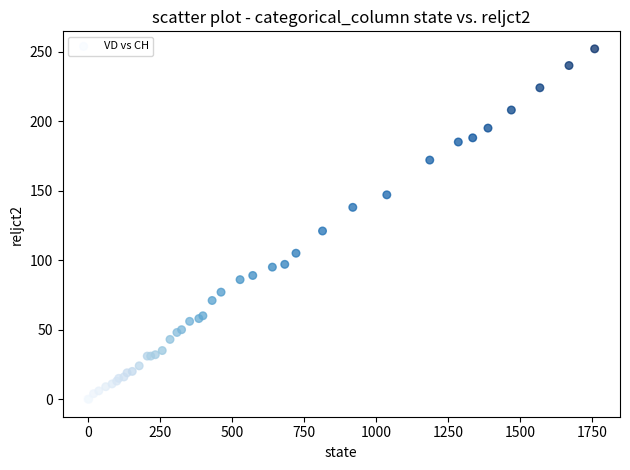

What Y value in the scatter plot is closest to 126?

121